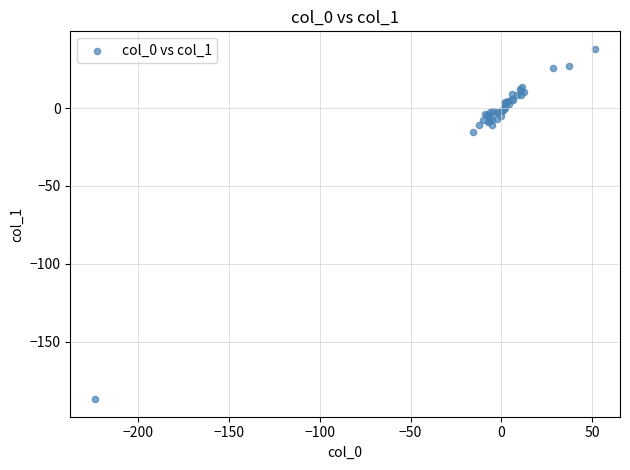

What Y value in the scatter plot is closest to -74?

-15.5